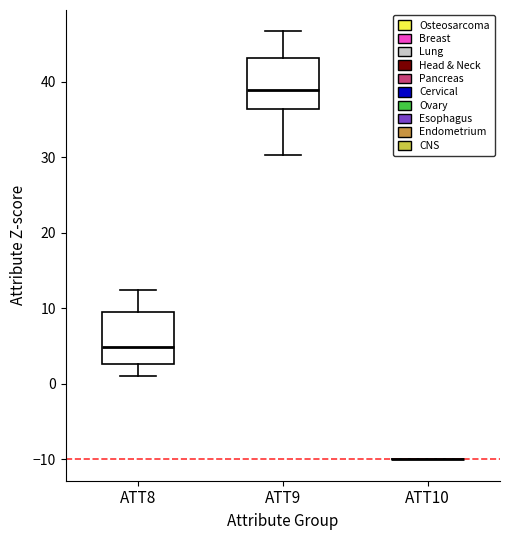

Reading left to right, read every box against the y-axis: the position of its median line, the range the box covers, and the ends of its whiskers. The values are not printed on the chart, so give them approximately, as read against the axis.

ATT8: median 5, box 3 to 10, whiskers 1 to 12
ATT9: median 39, box 36 to 43, whiskers 30 to 47
ATT10: box collapsed to a line at -10, whiskers -10 to -10